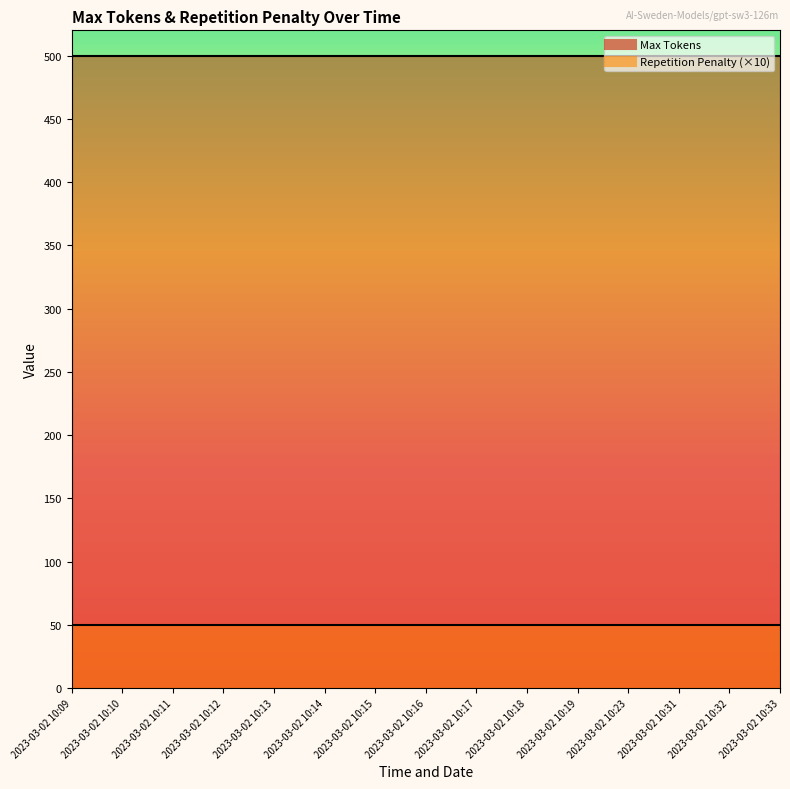

What is the average value of the Repetition Penalty series?

5